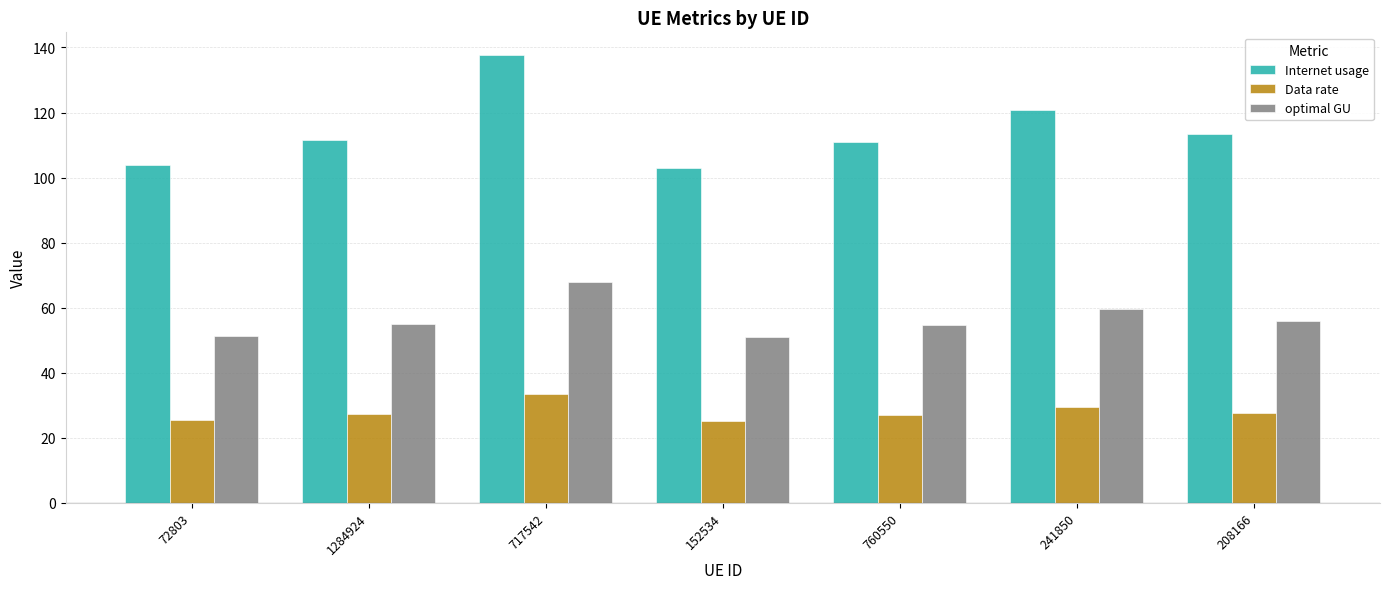

What is the approximate value of Internet usage at 241850?

120.7